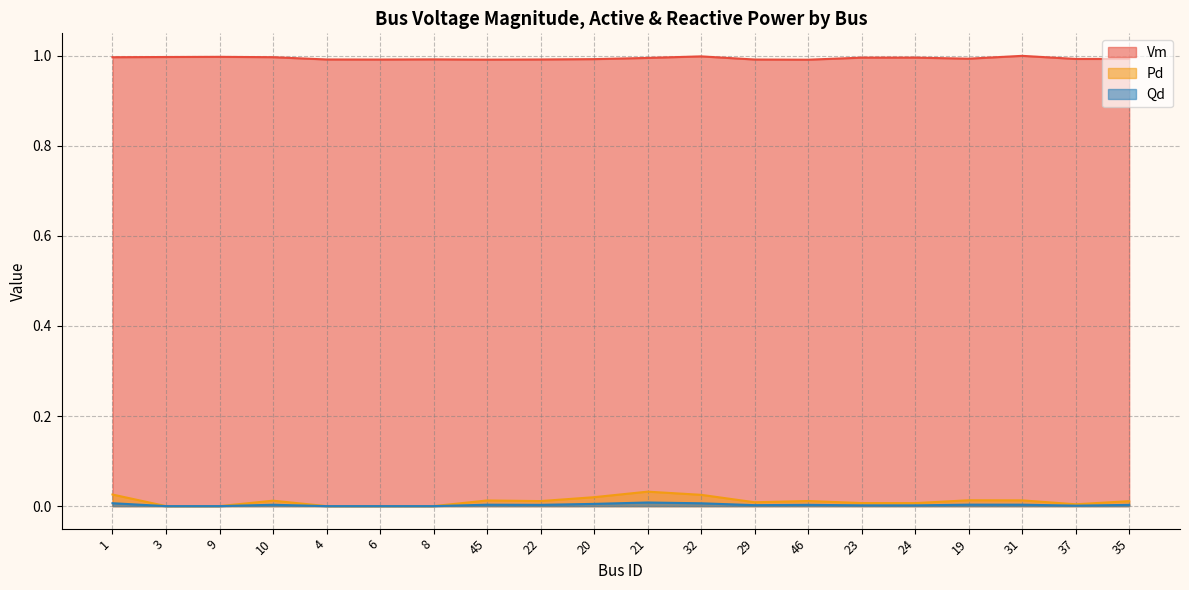

How many interior local valleys does the Qd series have?

4